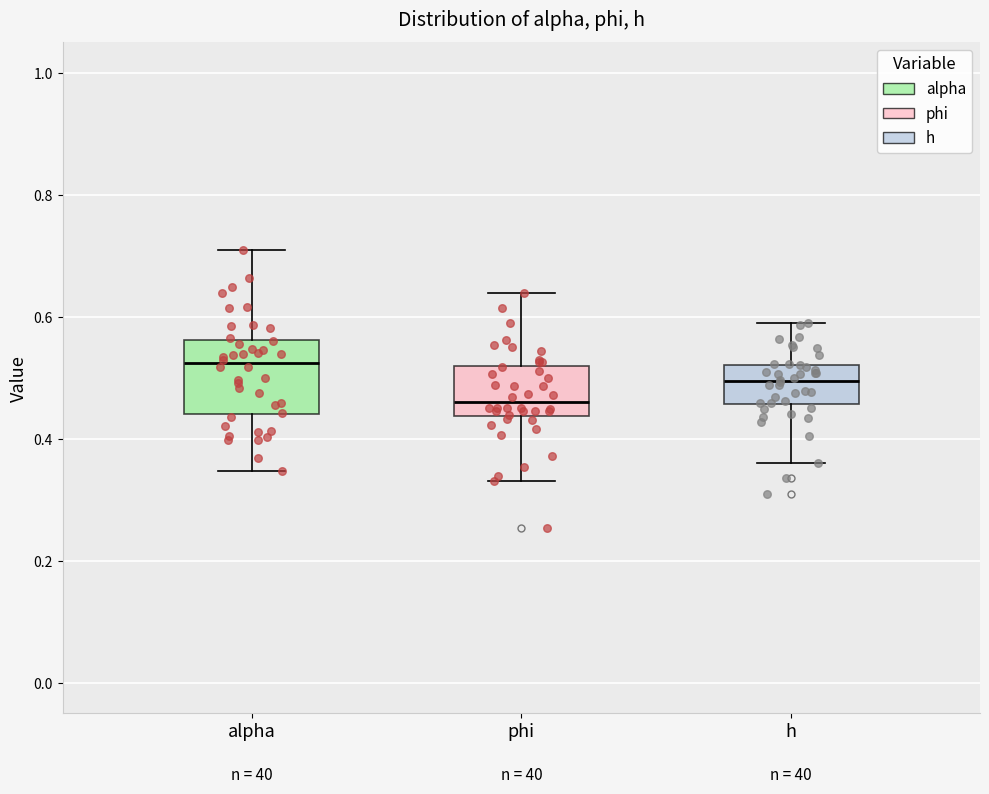

Comparing the boxes themselves (not the whiskers), which one is the tallest?

alpha